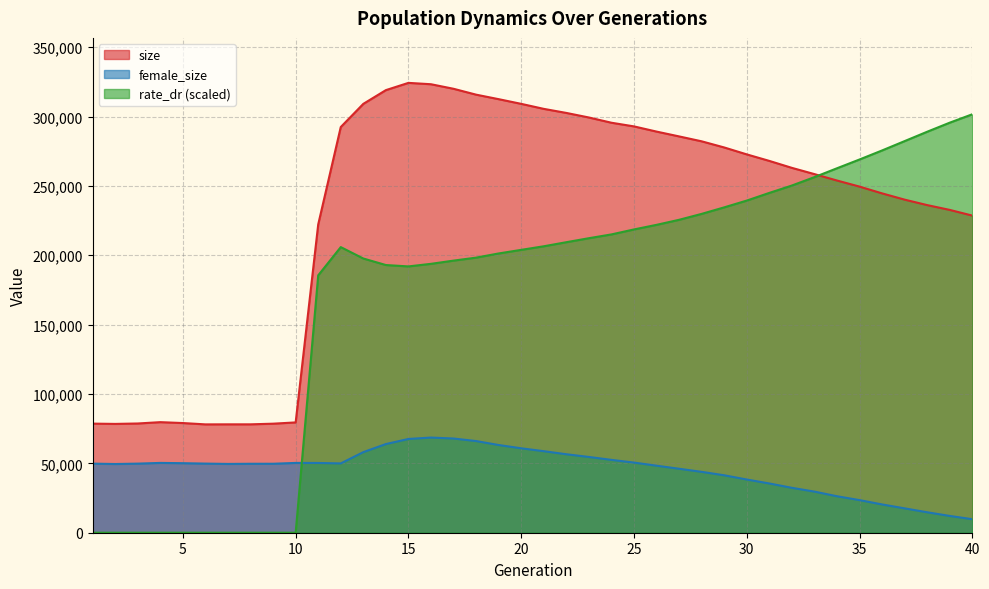

Does the chart display data point markers on the line(s)?

No